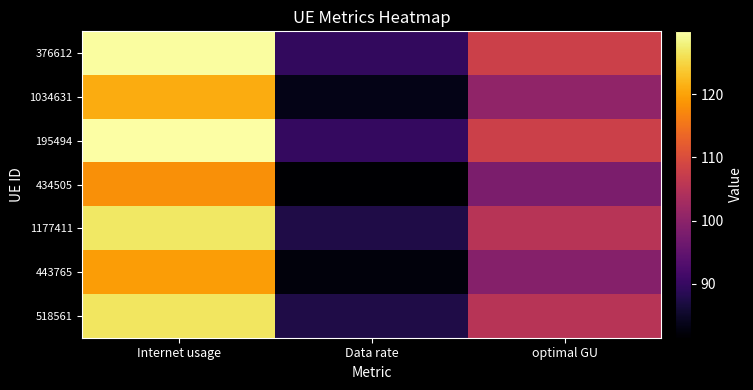

At which category is the sum across all series the highest?

Internet usage